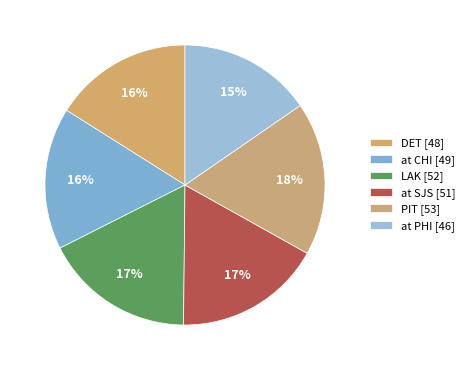

How many segments does this pie chart have?

6